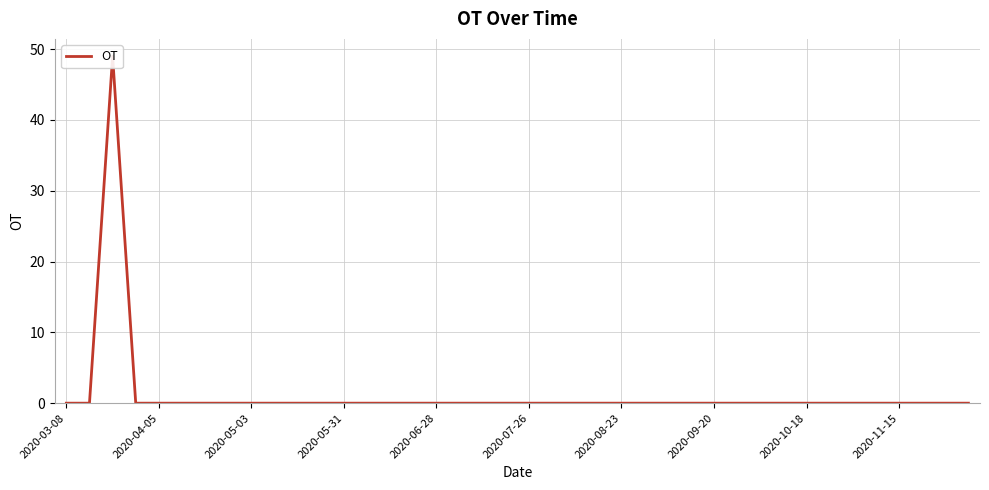

The value at 2020-09-20 is 0. True or false?

True